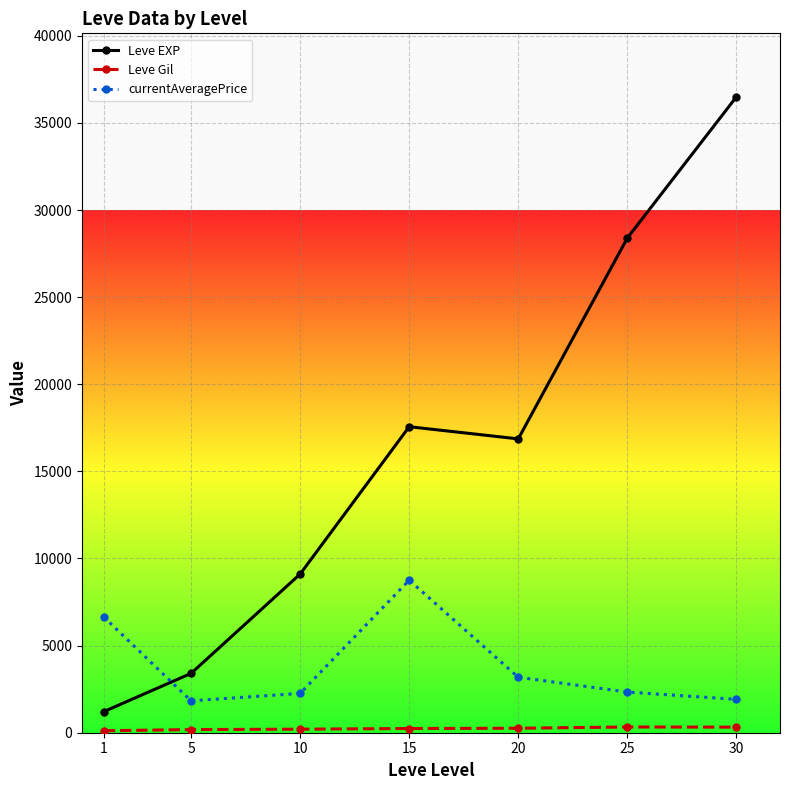

Which series has the widest spread of values?

Leve EXP